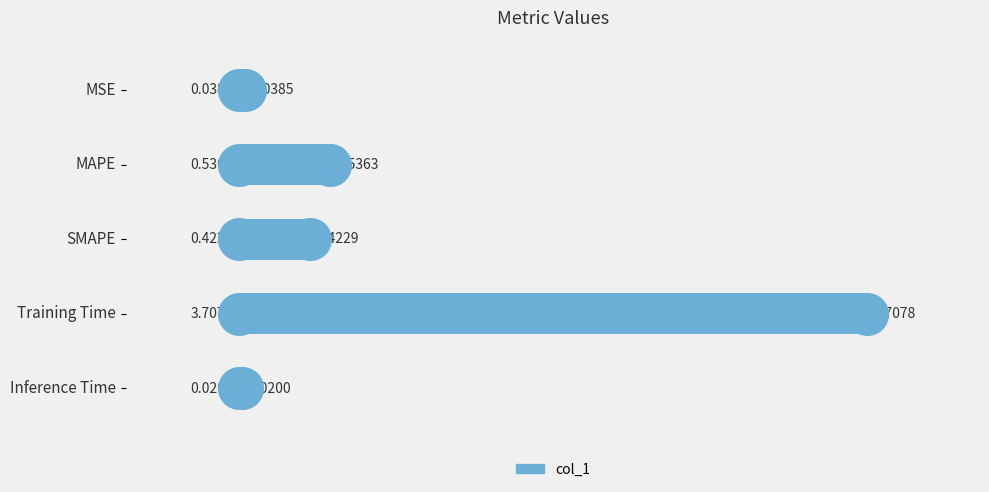

What is the change in value from MAPE to SMAPE?

-0.1